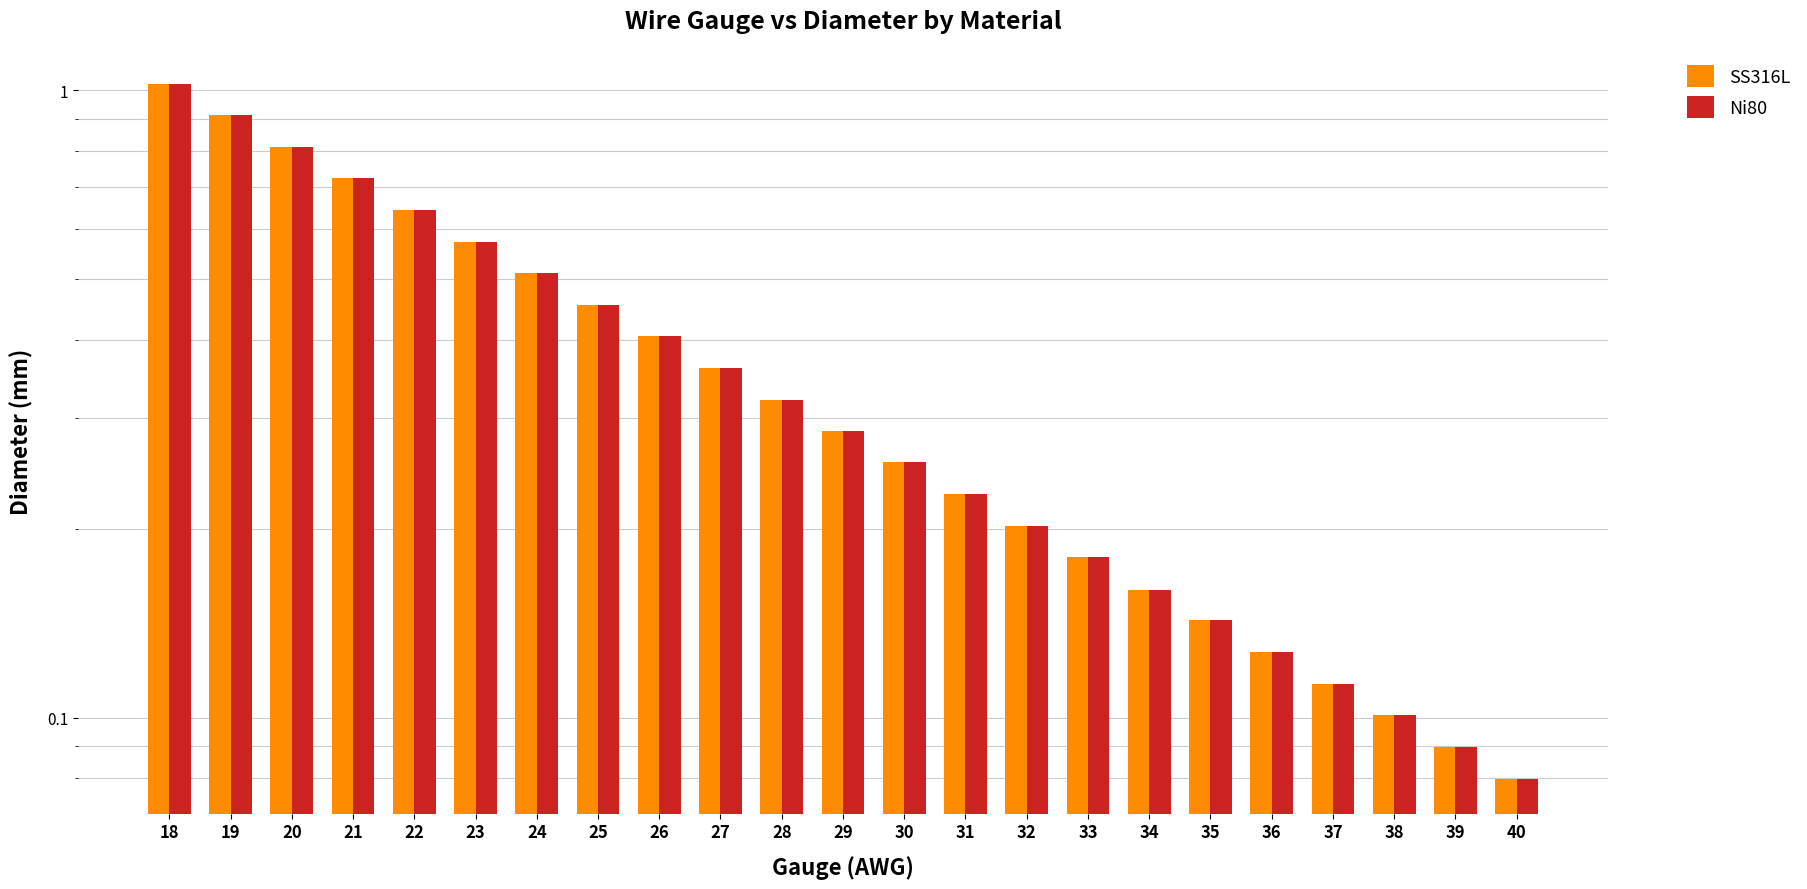

Which series has the widest spread of values?

SS316L